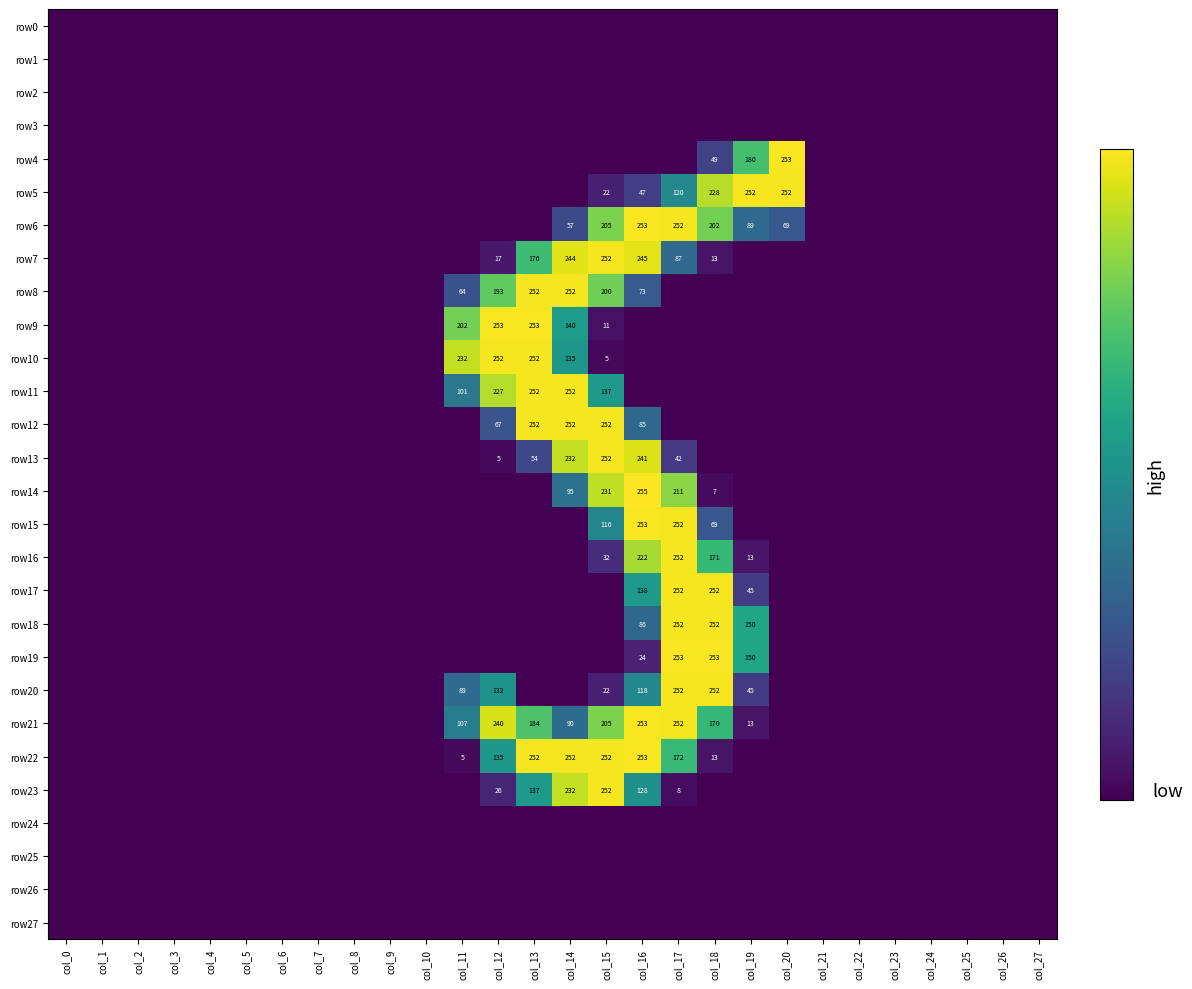

The row7 series shows 101 at col_16. True or false?

False